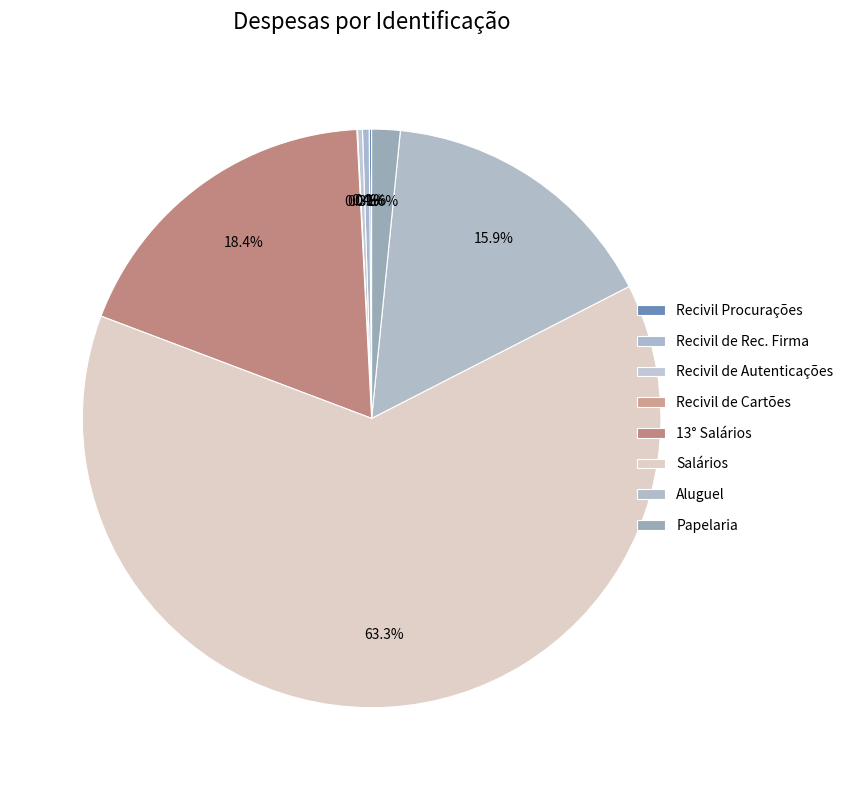

Which slice is the largest?

Salários